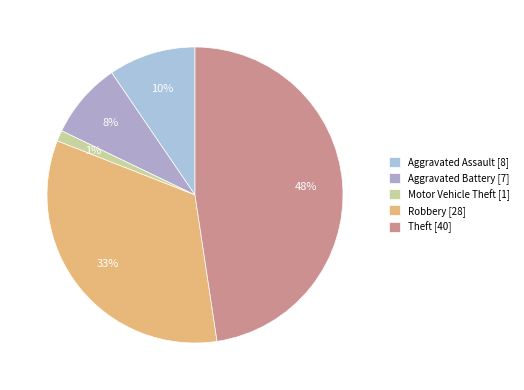

Is it true that Theft is 58% of the pie?

False